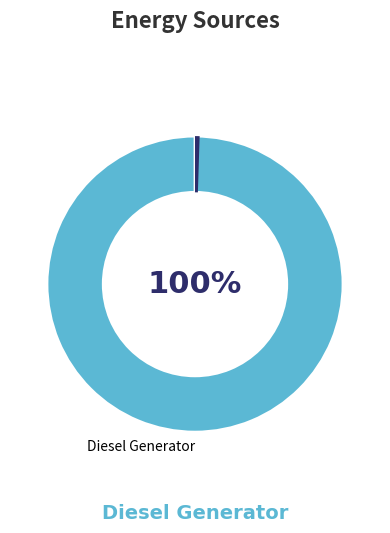

To the nearest percent, what is the average slice percentage?

25%